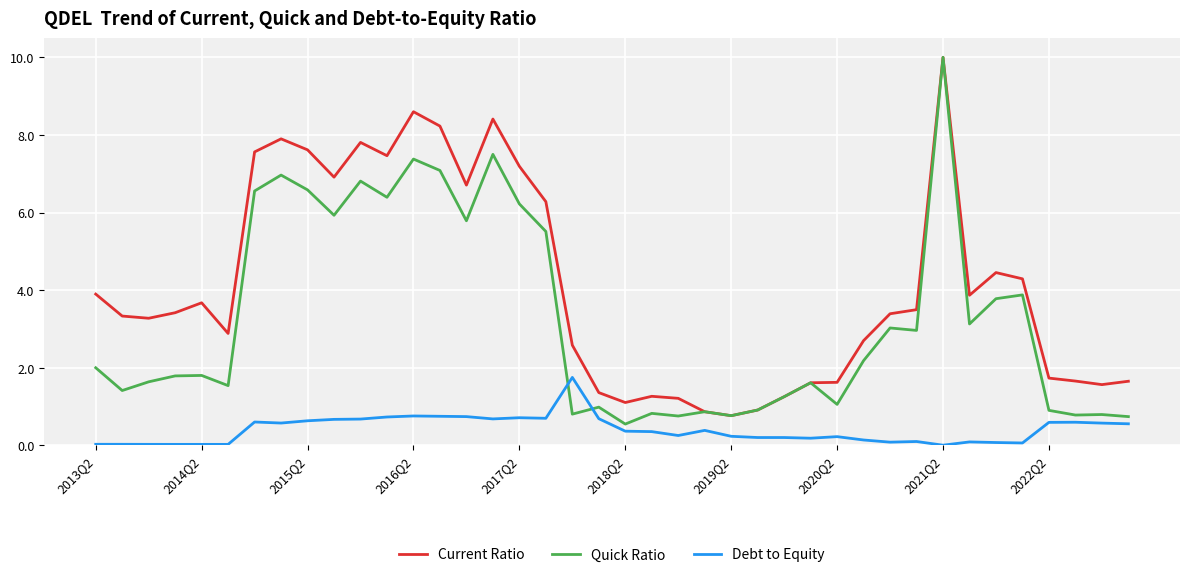

Which series has the largest total across all categories?

Current Ratio